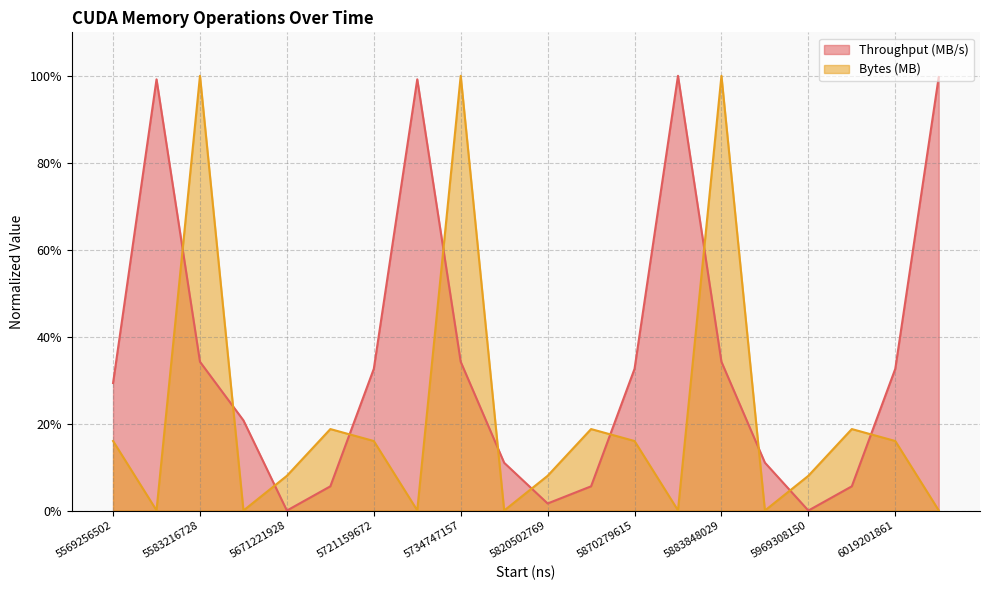

Where is Bytes (MB) nearest to the value 0?

5662712569